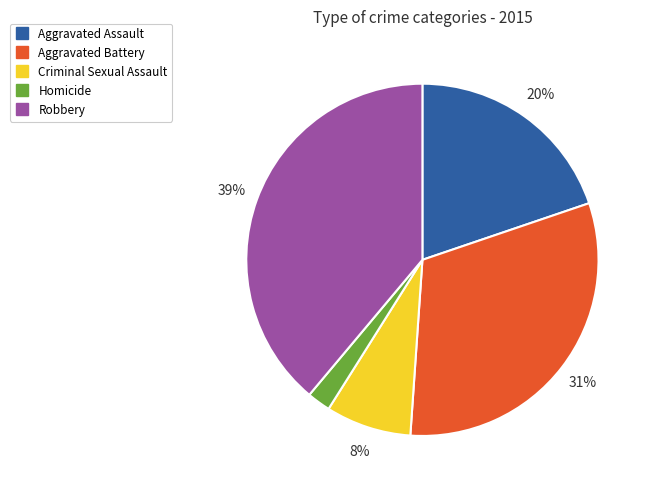

To the nearest percent, what portion does Aggravated Battery represent?

31%